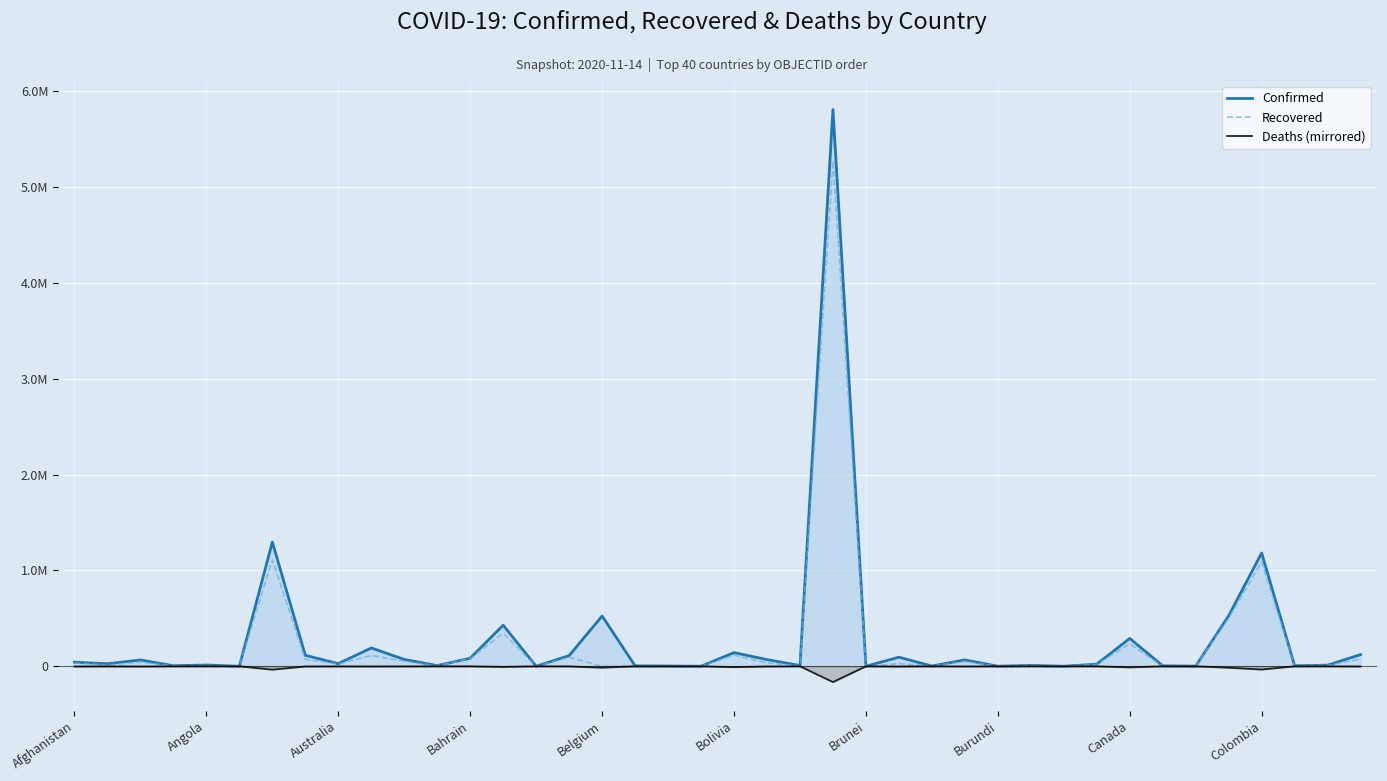

What are all the series names shown in the legend?

Confirmed, Recovered, Deaths (mirrored)